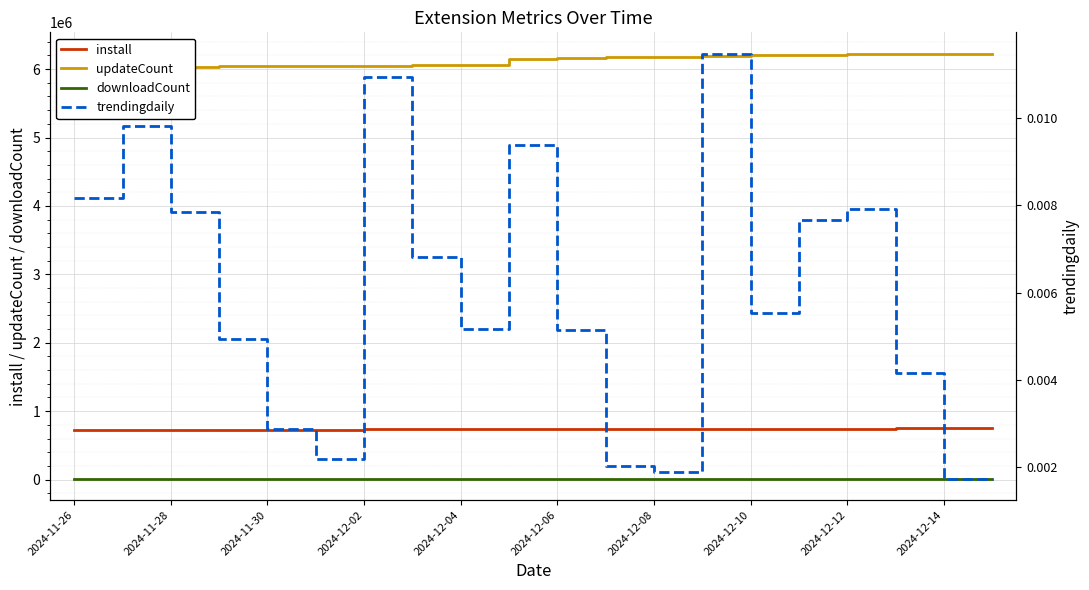

True or false: install and downloadCount cross at least once.

False